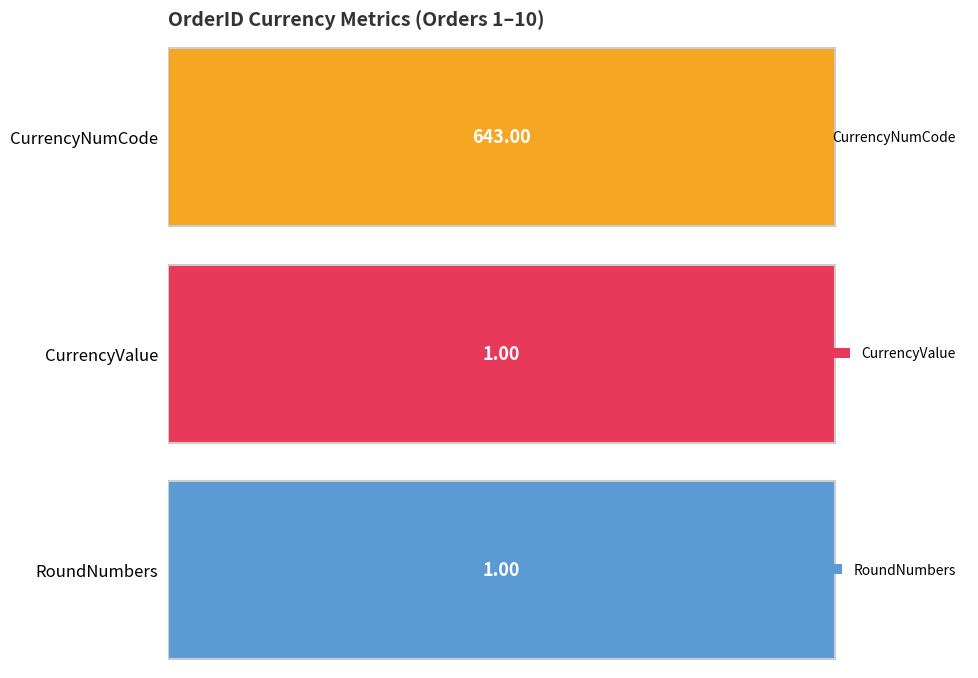

What is the average value of the CurrencyValue series?

1